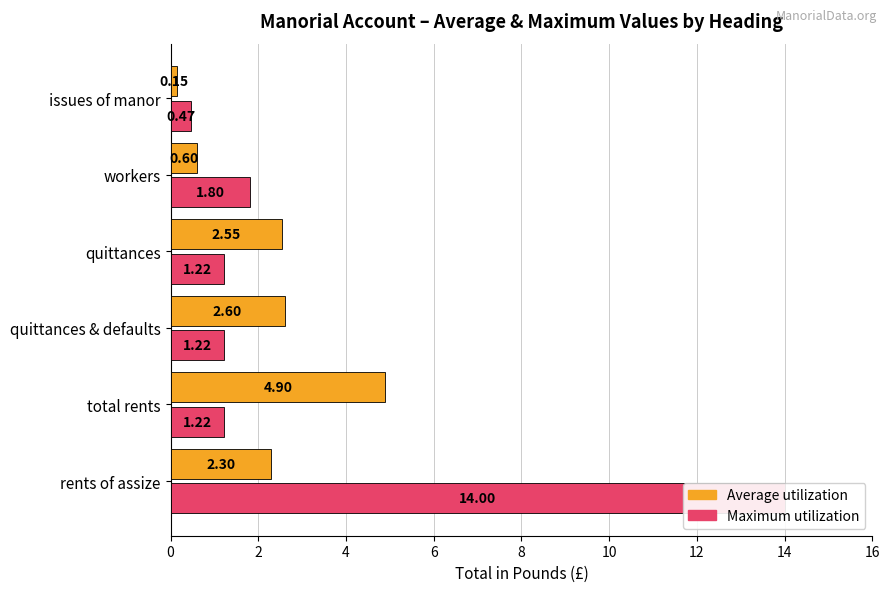

What is the spread (max minus min) of values at total rents?

3.7